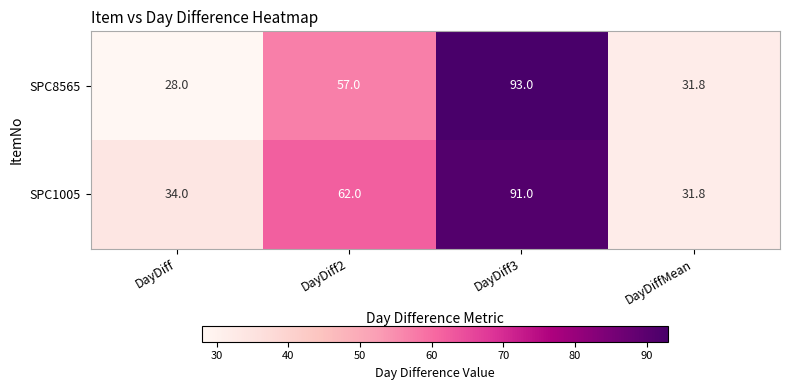

What is the difference between the maximum and second lowest values in the SPC1005 series?

57.0